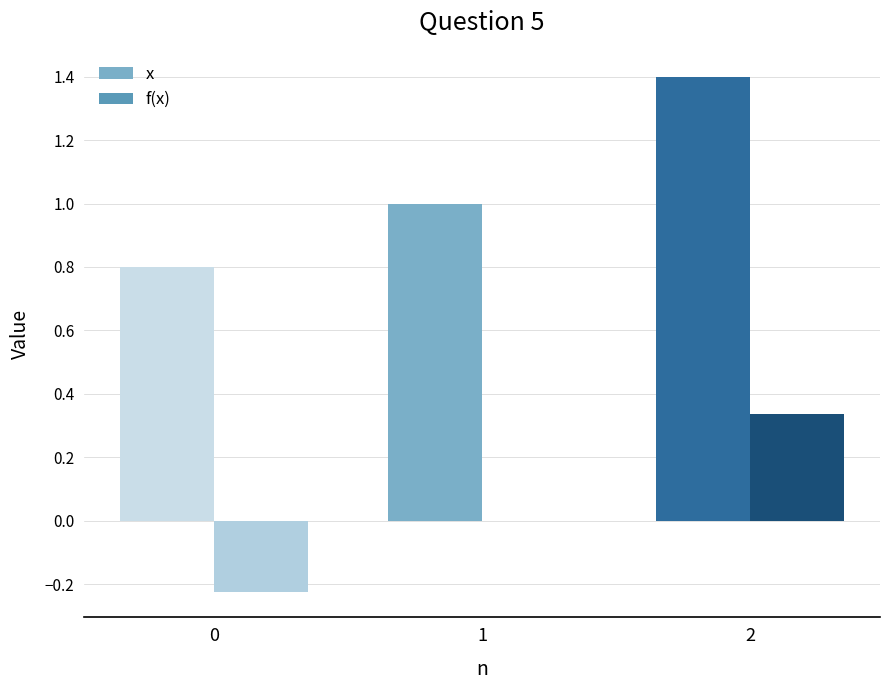

Which series has the largest range (max minus min)?

x